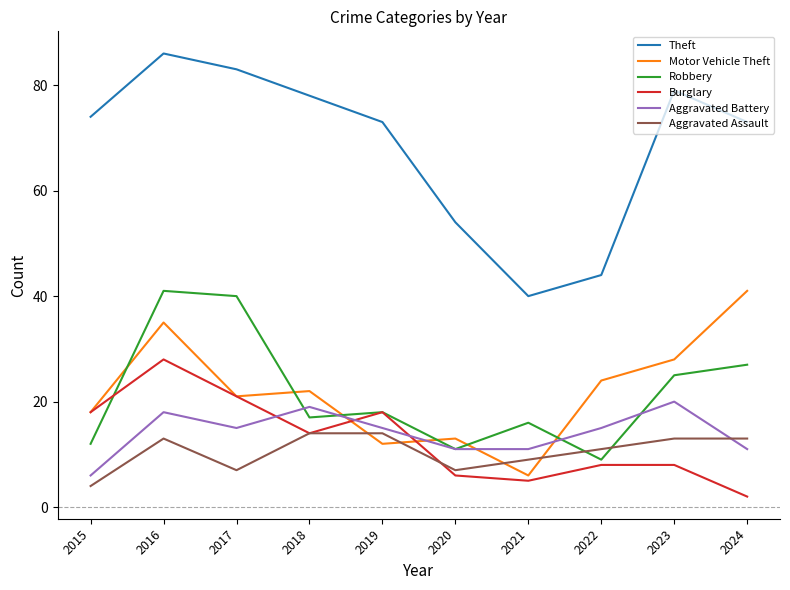

What is the difference between the highest and lowest values at 2024?

71